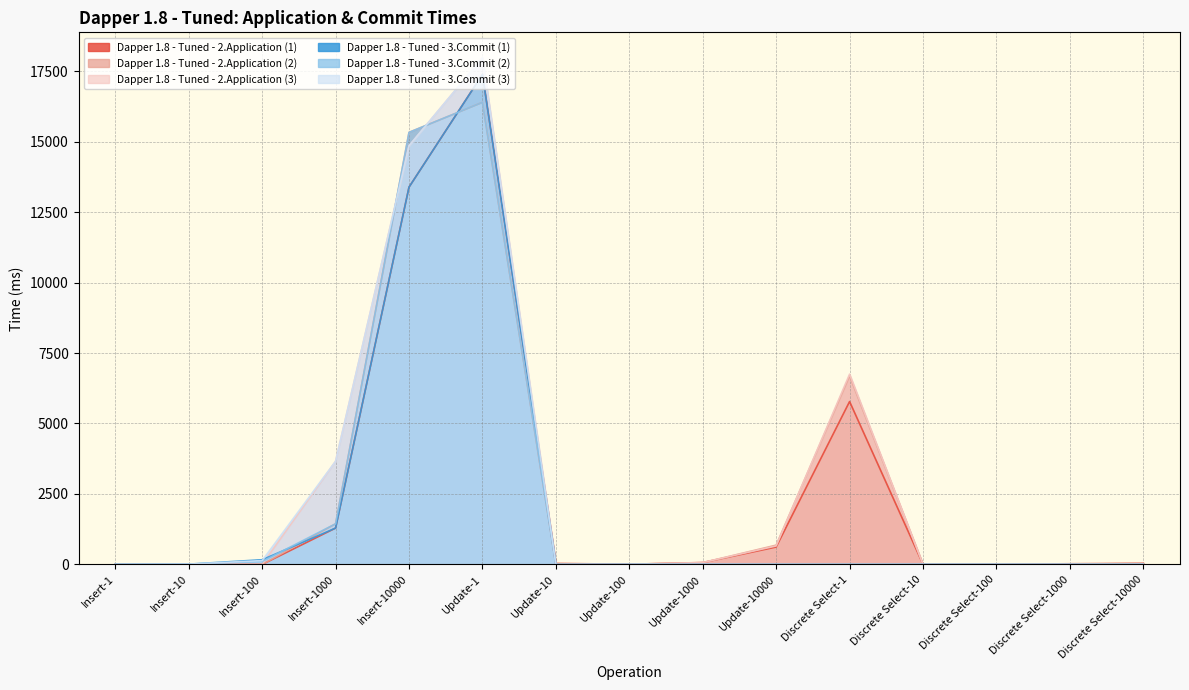

What are all the series names shown in the legend?

Dapper 1.8 - Tuned - 2.Application (1), Dapper 1.8 - Tuned - 2.Application (2), Dapper 1.8 - Tuned - 2.Application (3), Dapper 1.8 - Tuned - 3.Commit (1), Dapper 1.8 - Tuned - 3.Commit (2), Dapper 1.8 - Tuned - 3.Commit (3)